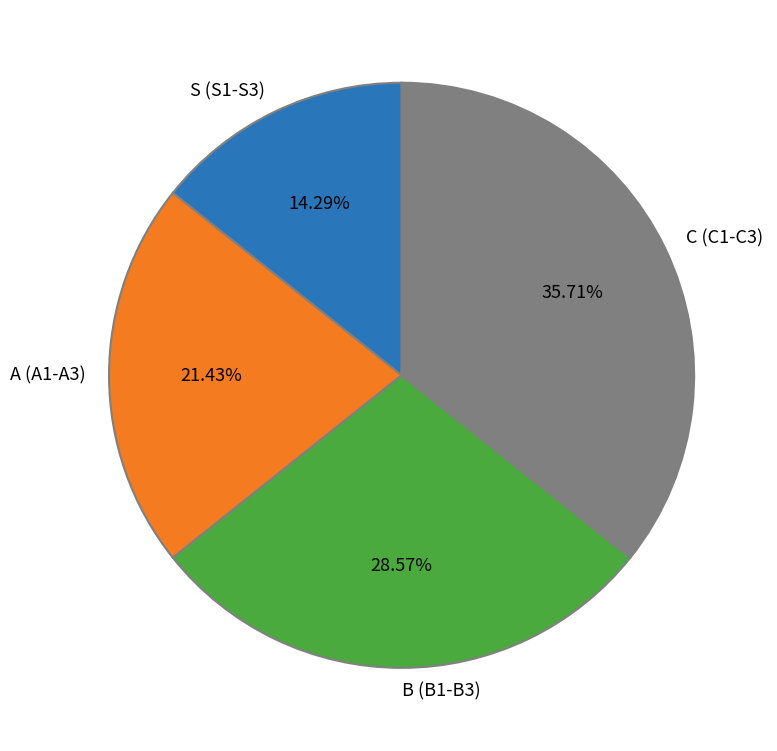

Combined, do C (C1-C3) and A (A1-A3) account for over 50%?

Yes